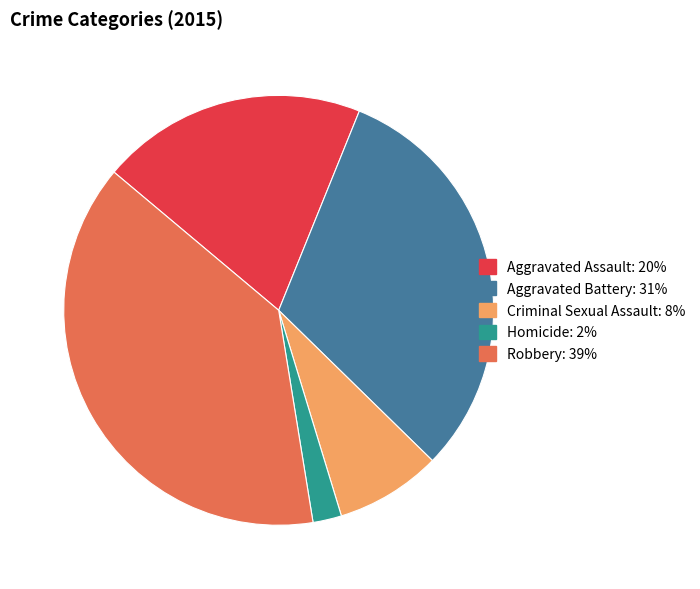

Count the number of slices in the pie.

5